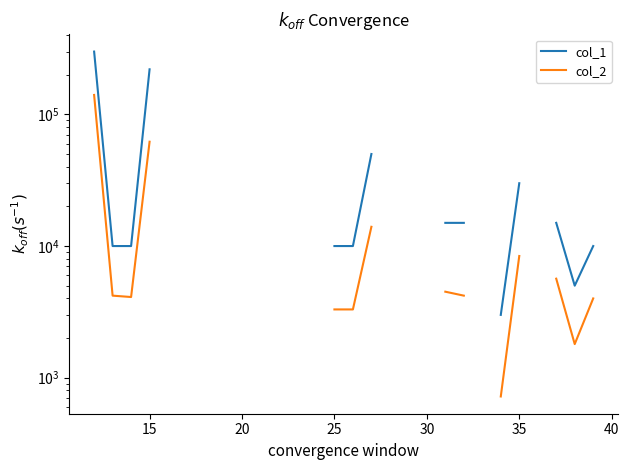

What is the label of the 29th point from the left?

28